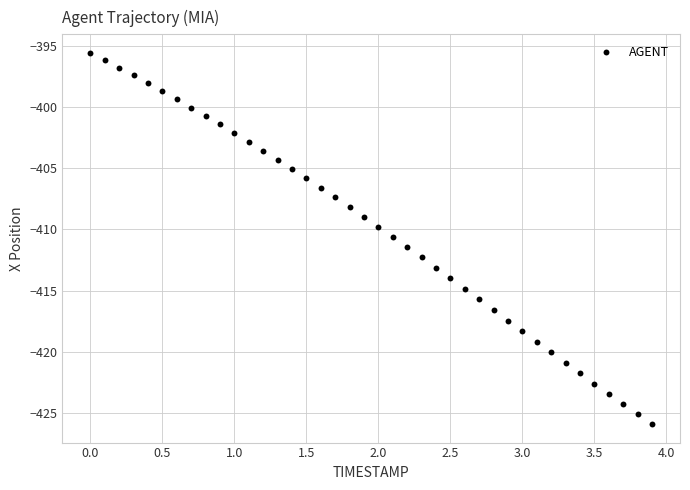

What is the range of X values (max minus min)?

3.9